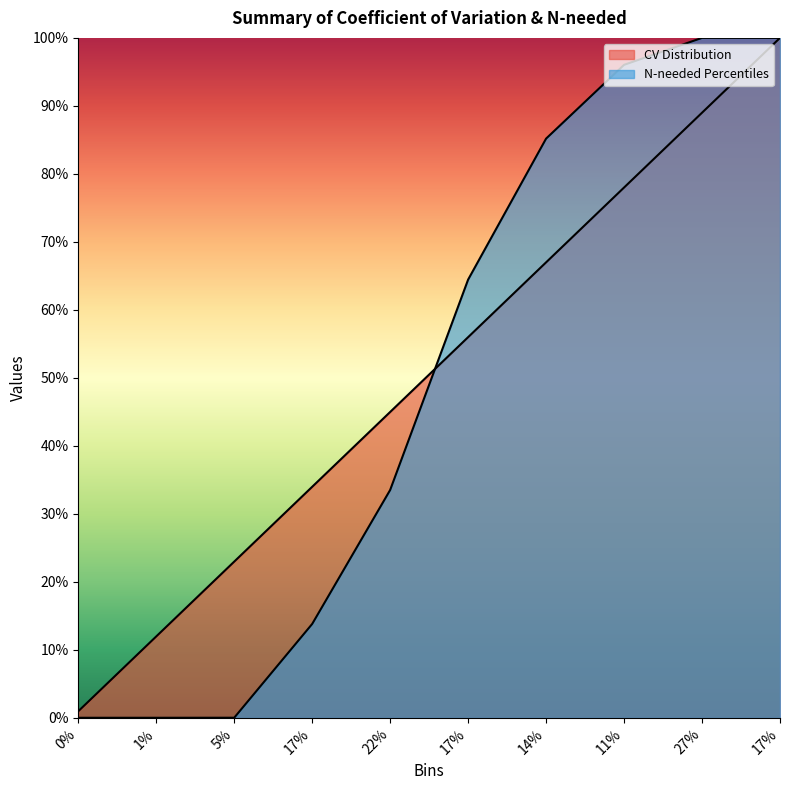

What is the difference between the maximum and second lowest values in the CV Distribution series?

0.9